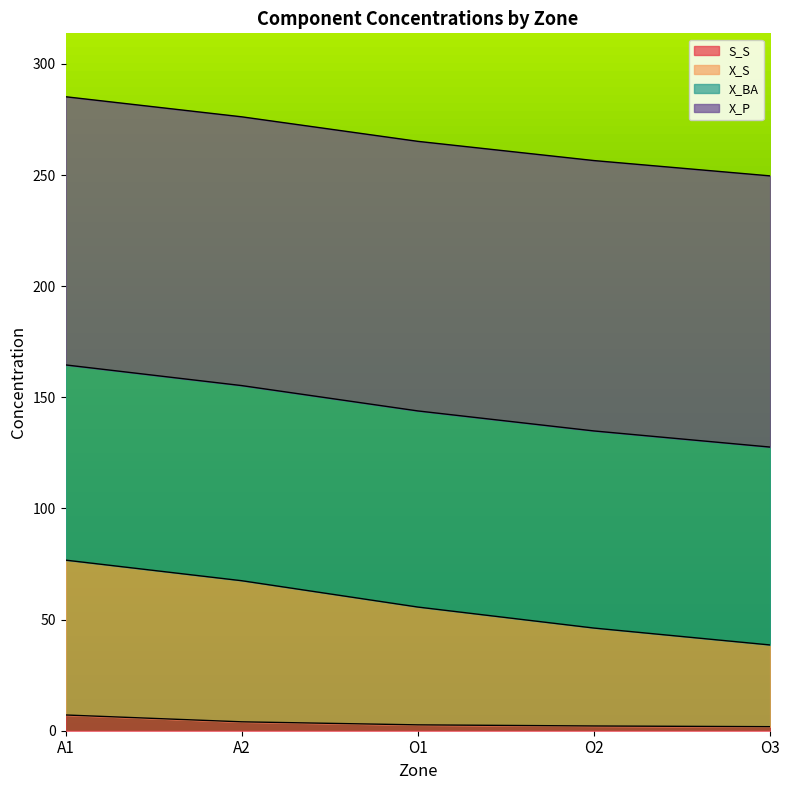

What is the label of the 4th point from the left?

O2